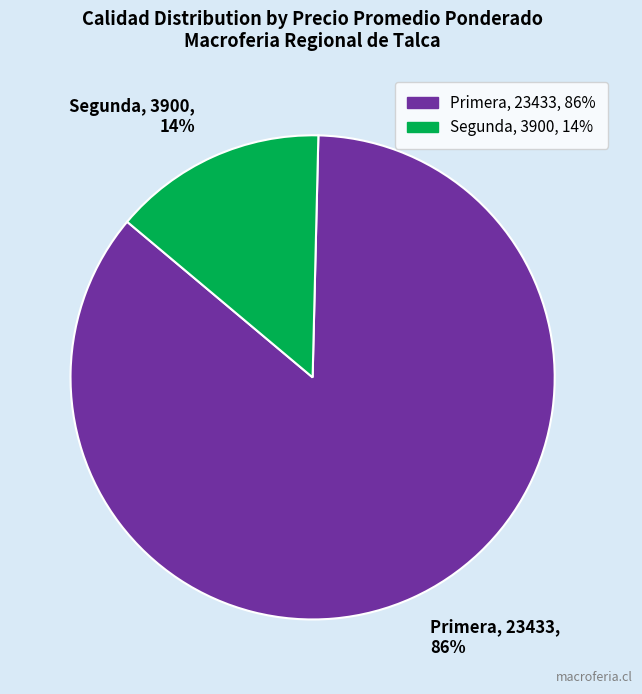

Which has a higher value, Primera or Segunda?

Primera